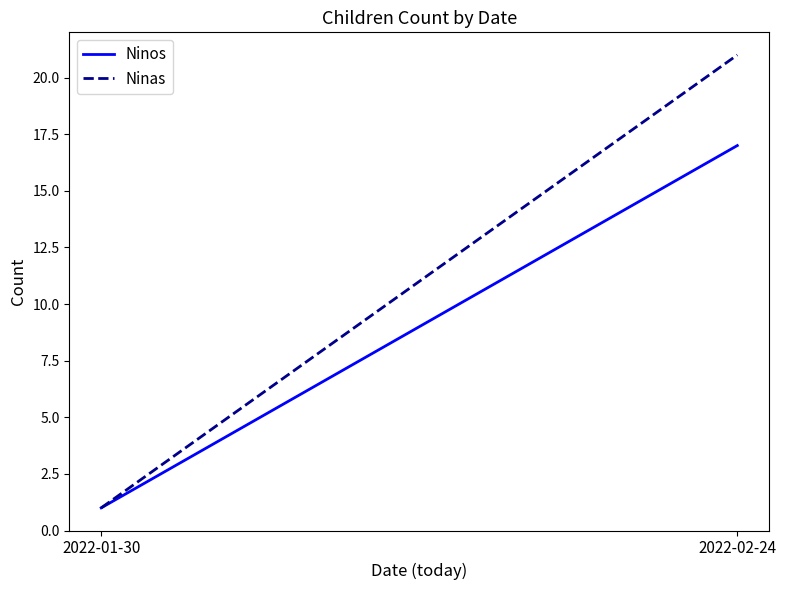

Is the value of Ninos at 2022-02-24 greater than the value of Ninas at 2022-01-30?

Yes